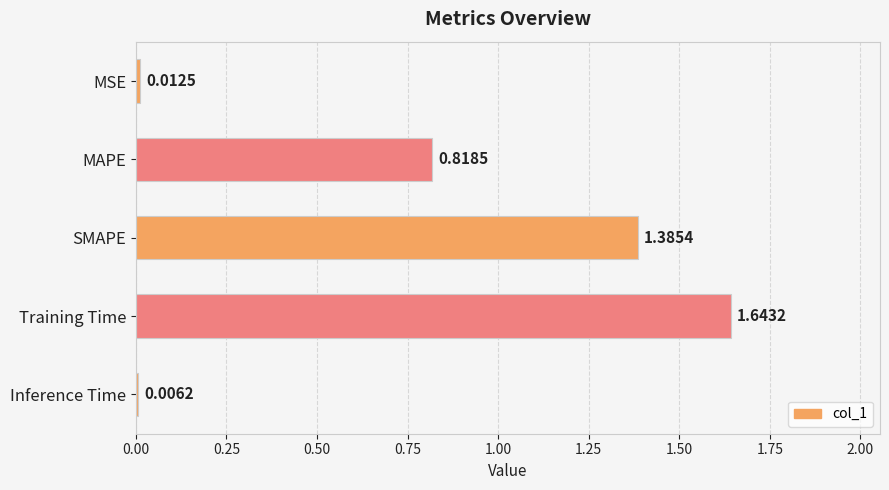

Approximately how many times larger is the value at MAPE compared to SMAPE?

0.6